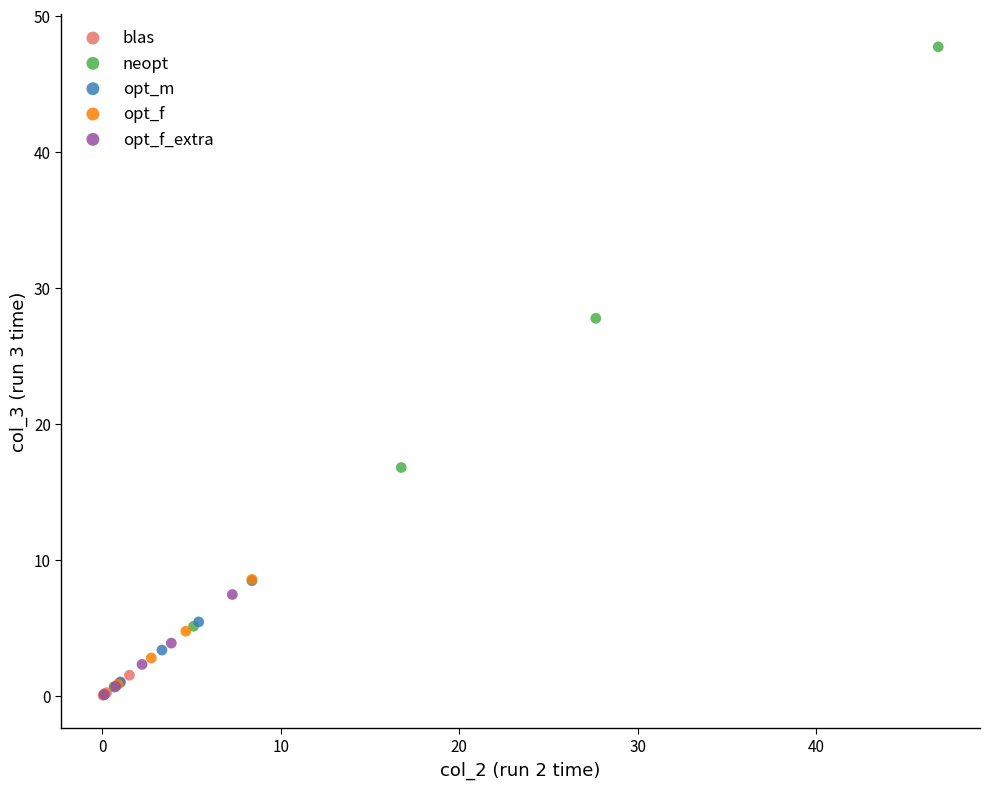

Which series has the largest Y range (max minus min)?

neopt